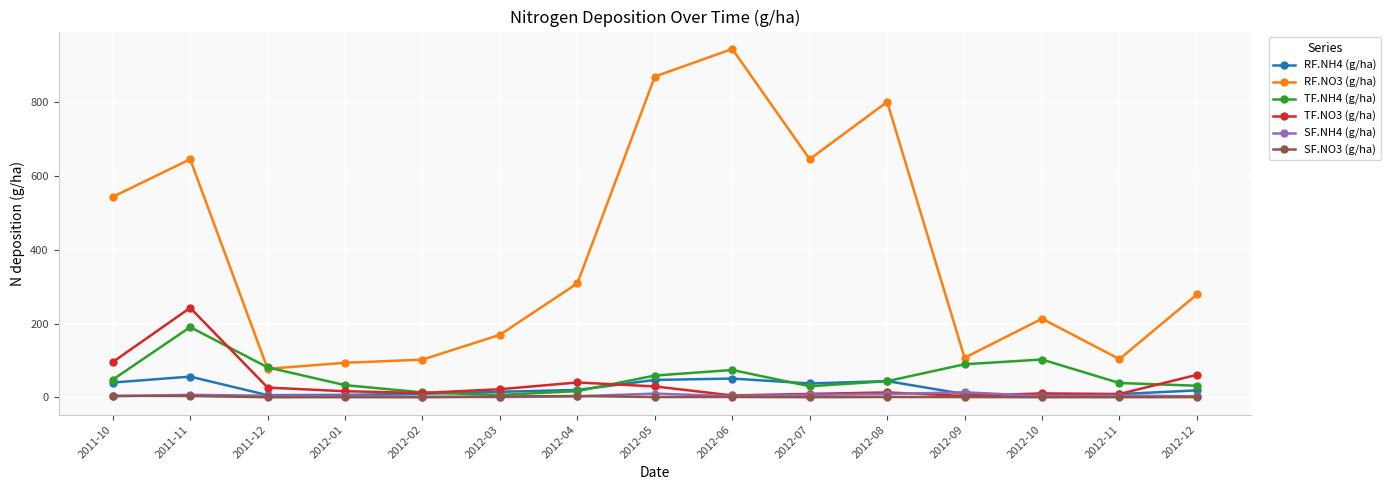

At which label does RF.NH4 (g/ha) first exceed 18?

2011-10